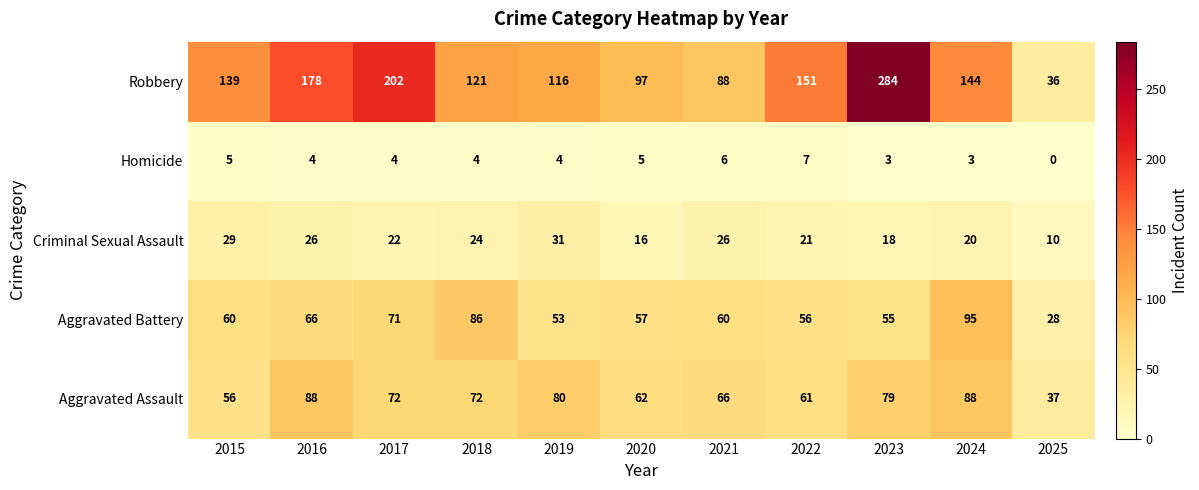

Which series has the largest range (max minus min)?

Robbery